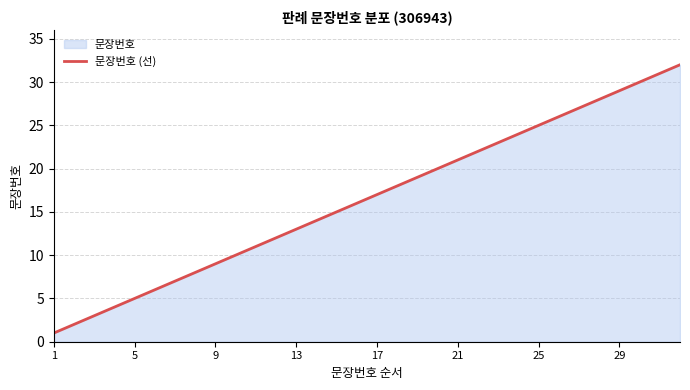

What is the difference between the maximum and minimum values?

31